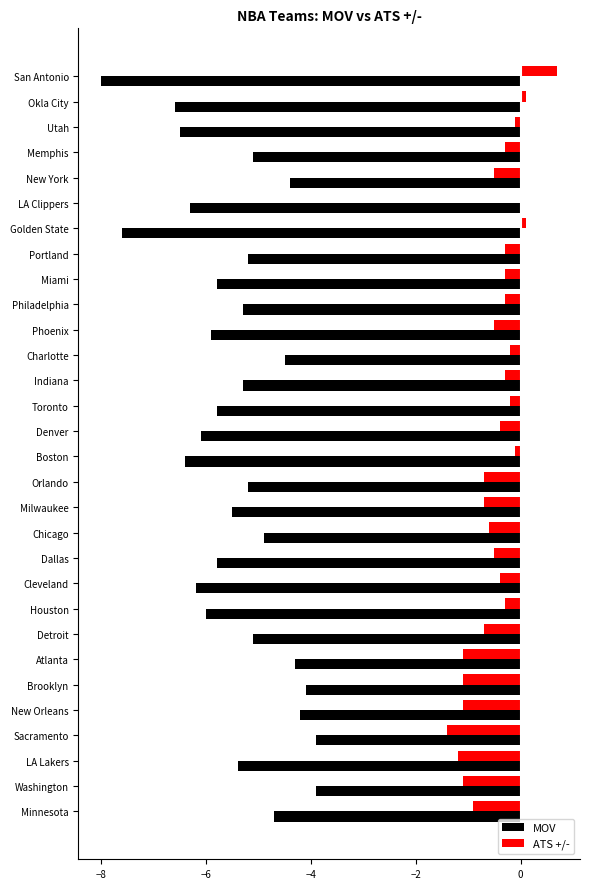

What is the sum of the ATS +/- values at Washington and Dallas?

-1.6